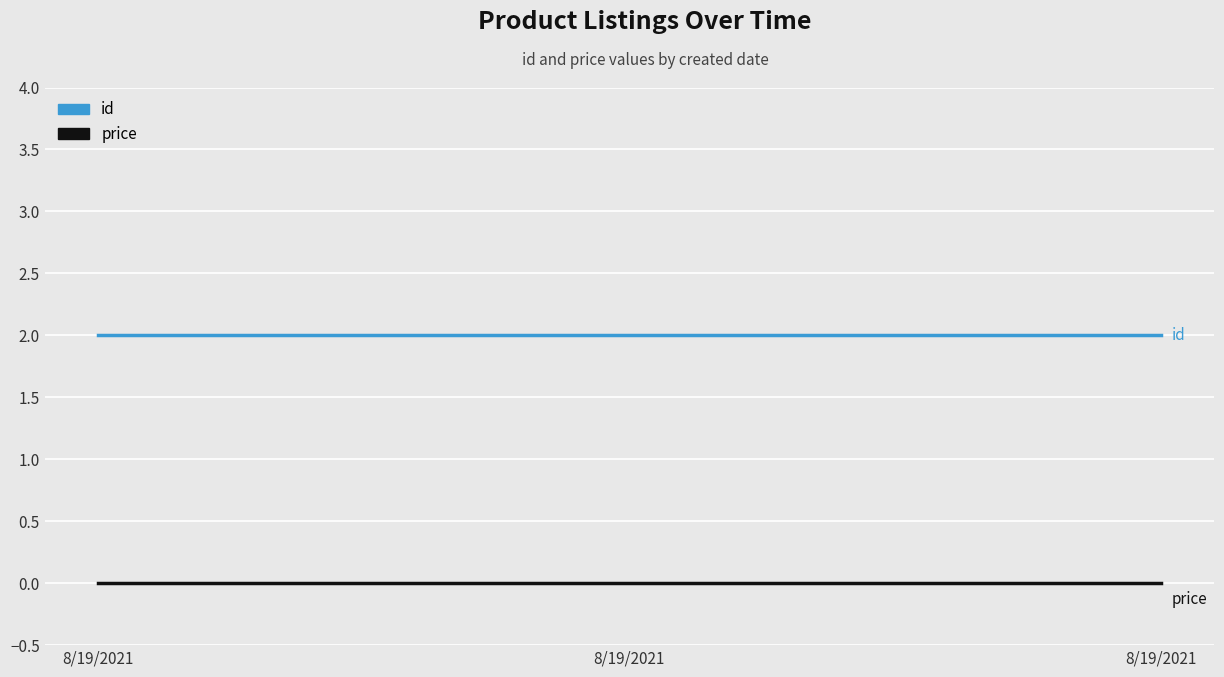

Count the number of categories in the chart.

3